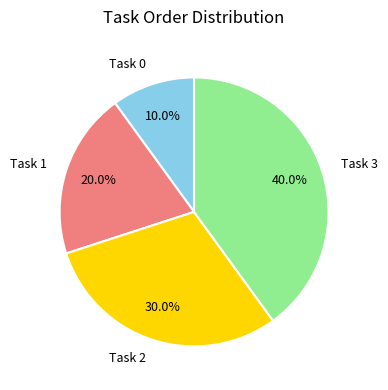

What is the largest slice in the pie chart?

Task 3